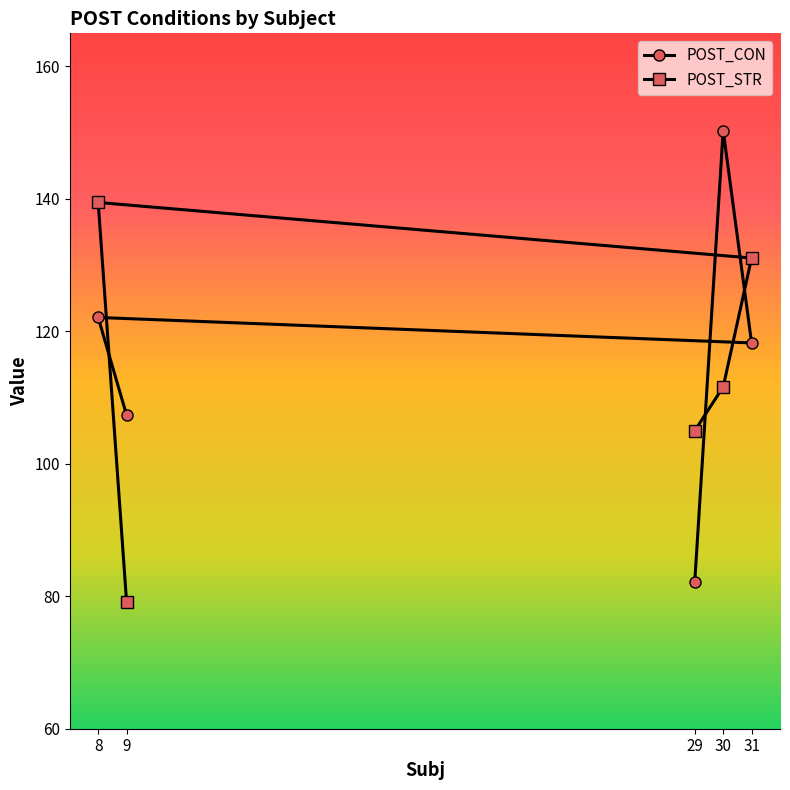

How many data points in POST_STR are above 111?

3